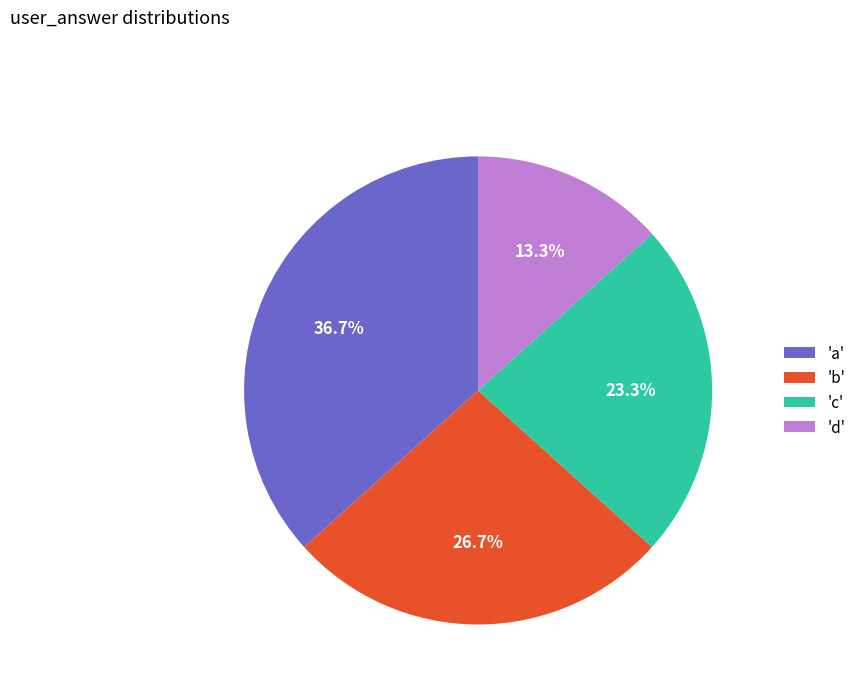

What portion of the pie excludes 'd'?

86.7%